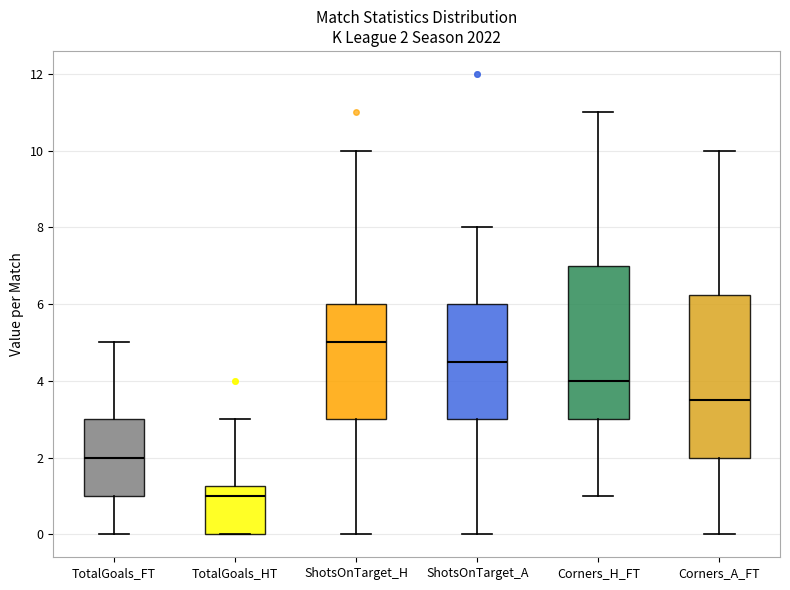

Comparing the boxes themselves (not the whiskers), which one is the tallest?

Corners_A_FT